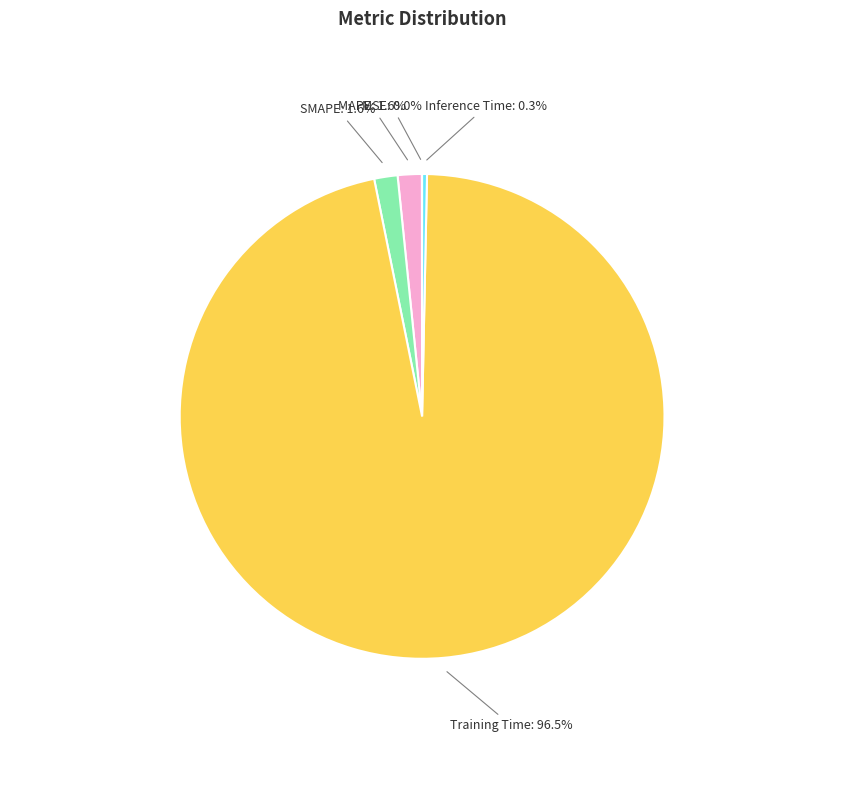

Does MAPE represent more than half of the total?

No